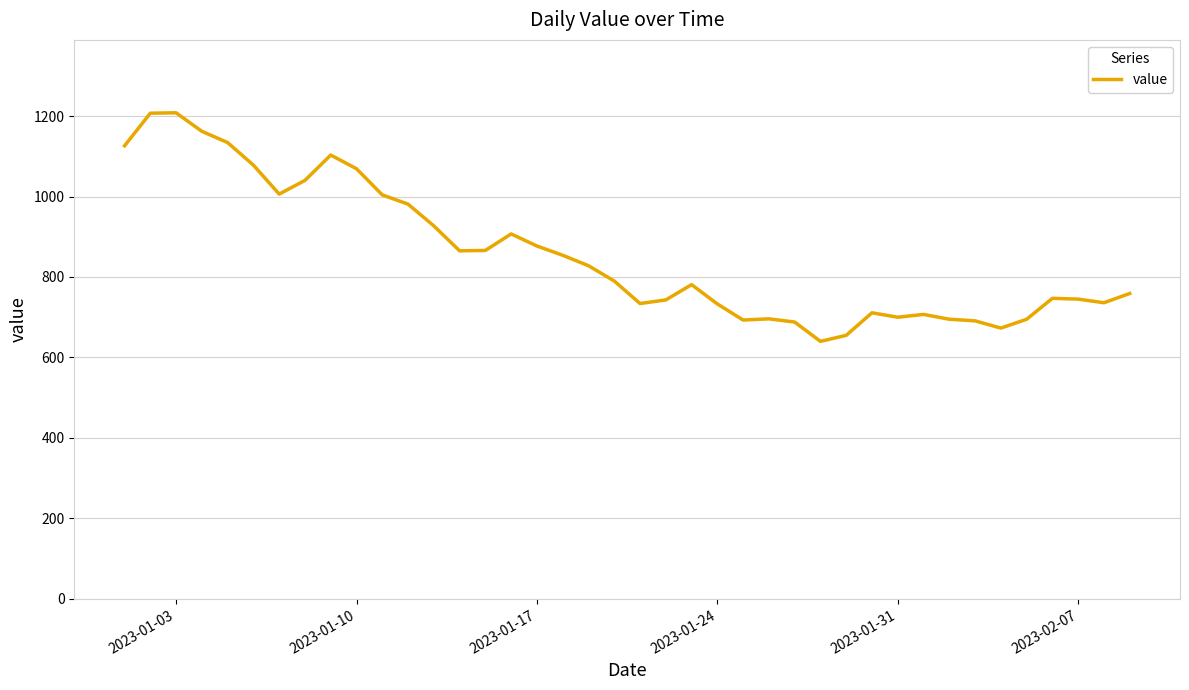

What is the difference between the maximum and minimum values?

568